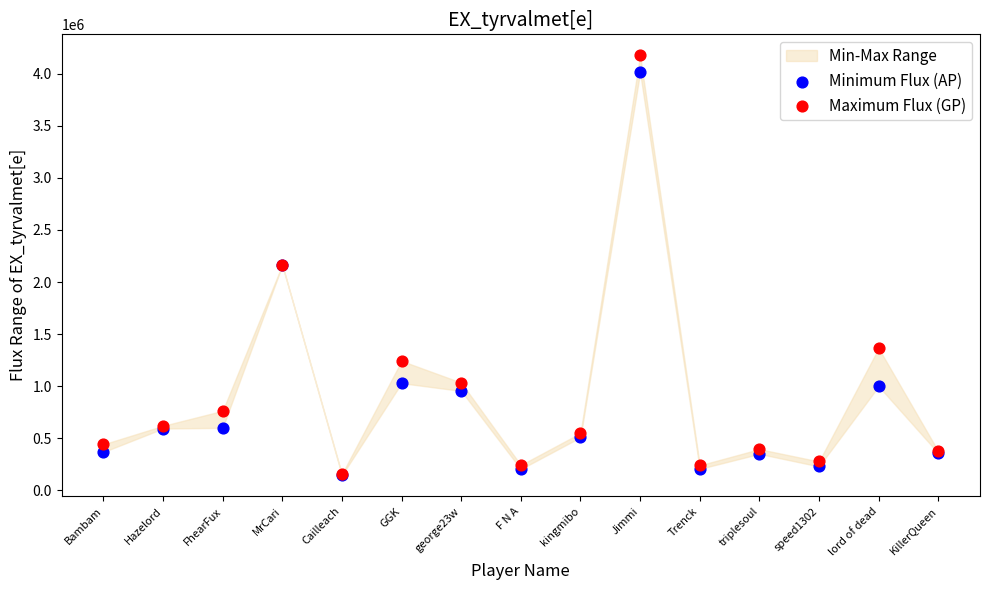

Which series reaches the minimum Y coordinate?

Minimum Flux (AP)